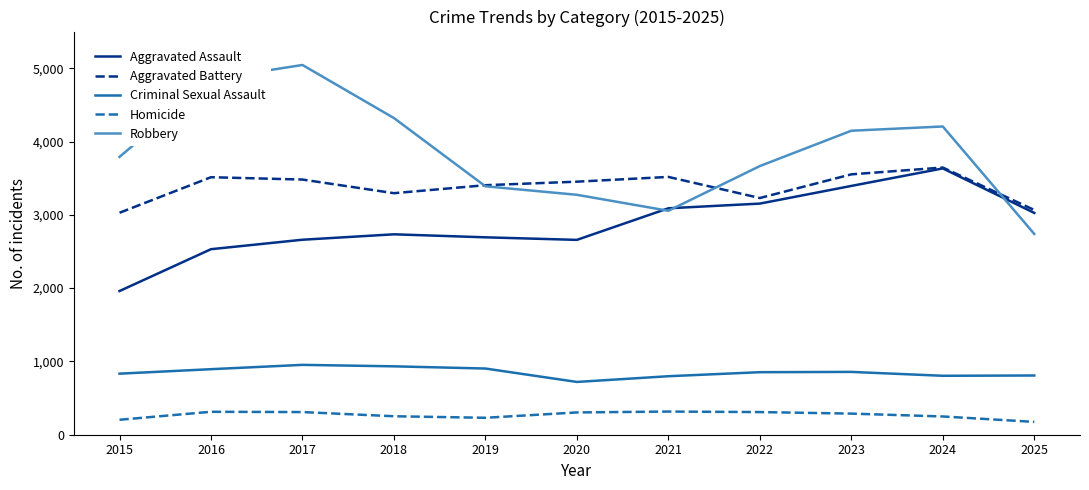

Is it true that Criminal Sexual Assault equals 230 at 2022?

False